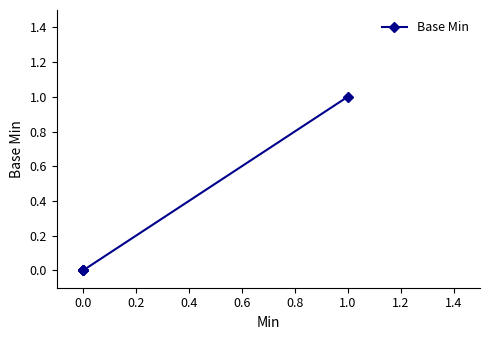

True or false: the data shows 0 at 0.0.

False